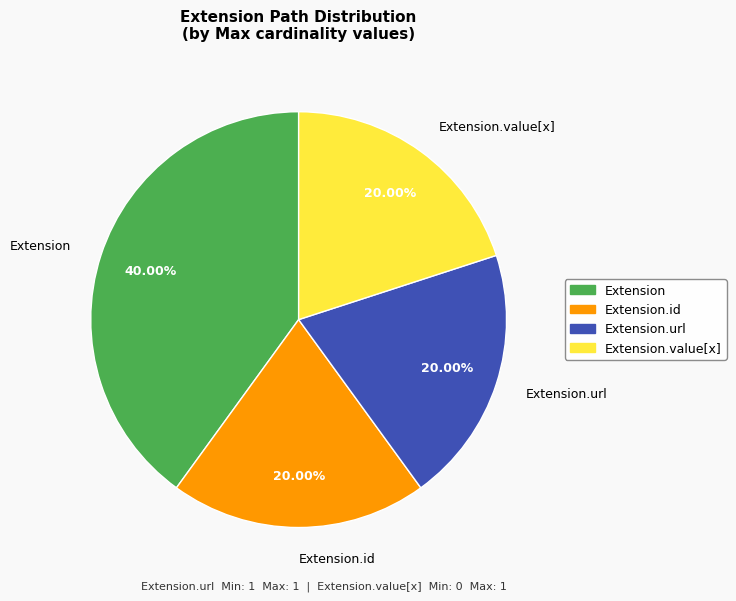

Is the sum of Extension and Extension.id greater than half?

Yes